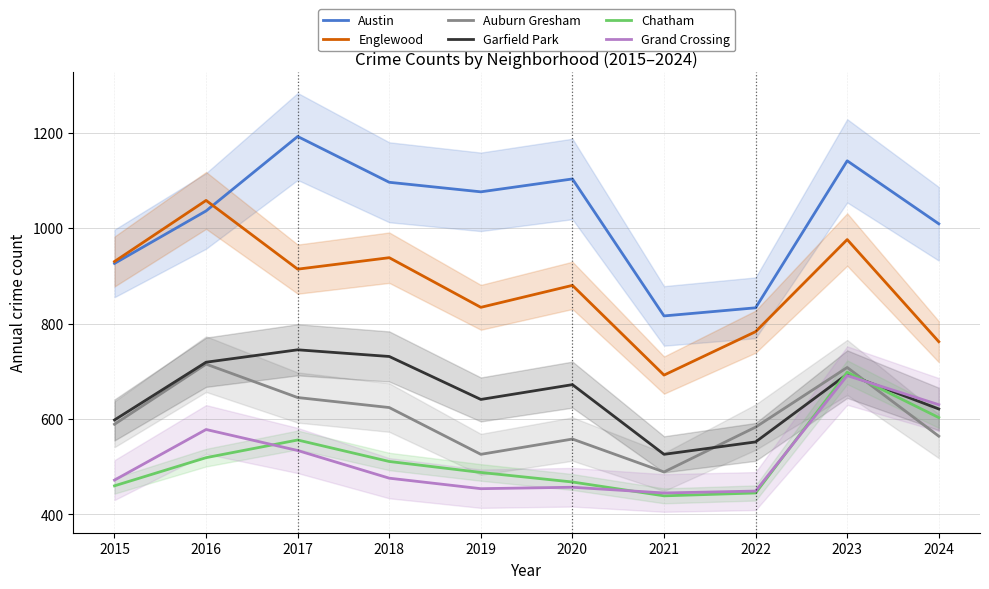

How many lines are shown in the chart?

6